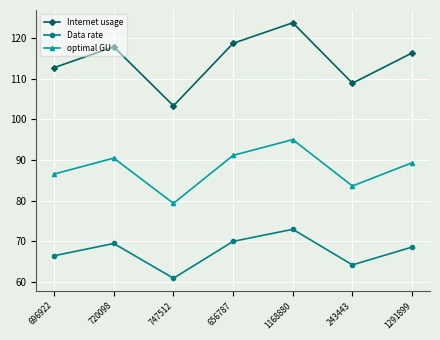

Reading left to right, extract all data points from this chart.

Internet usage: 112.7	117.8	103.3	118.7	123.8	108.9	116.3
Data rate: 66.4	69.4	60.9	70.0	72.9	64.2	68.6
optimal GU: 86.5	90.5	79.3	91.1	95.0	83.6	89.3